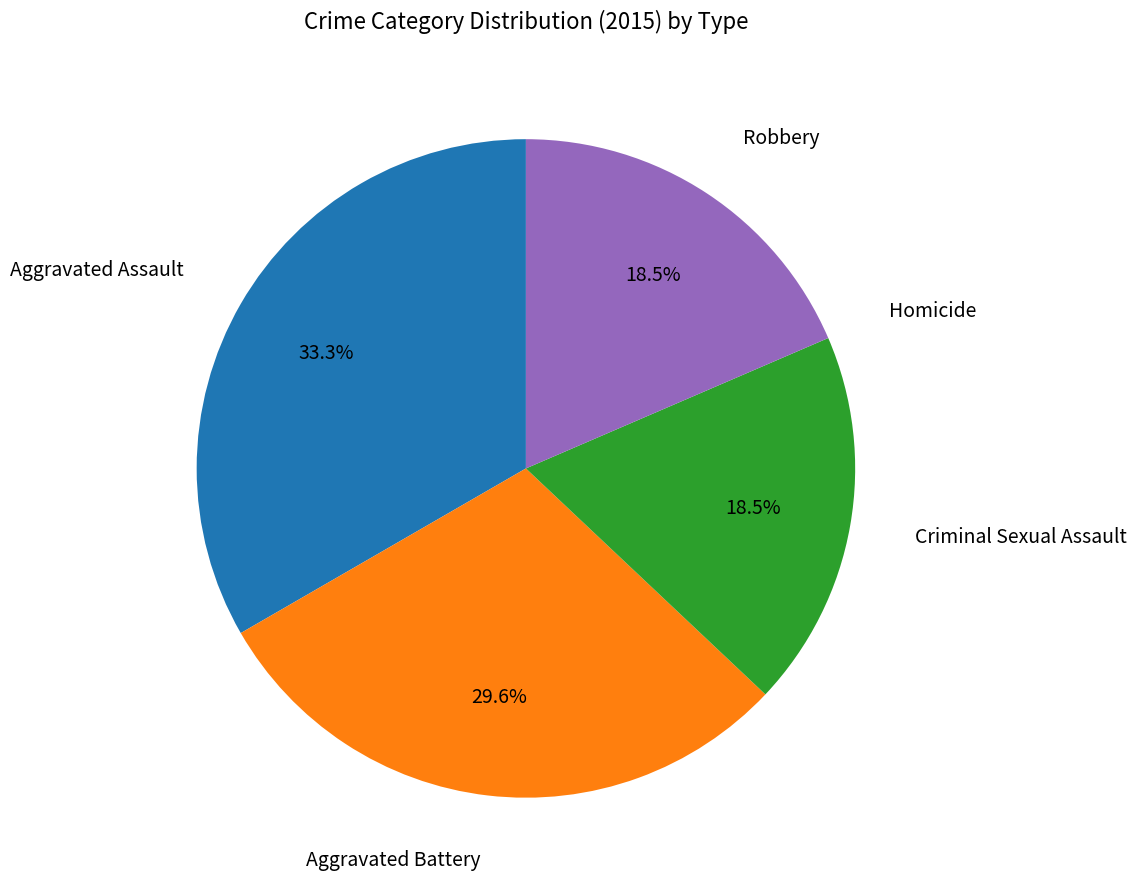

Does any single category account for the majority?

No